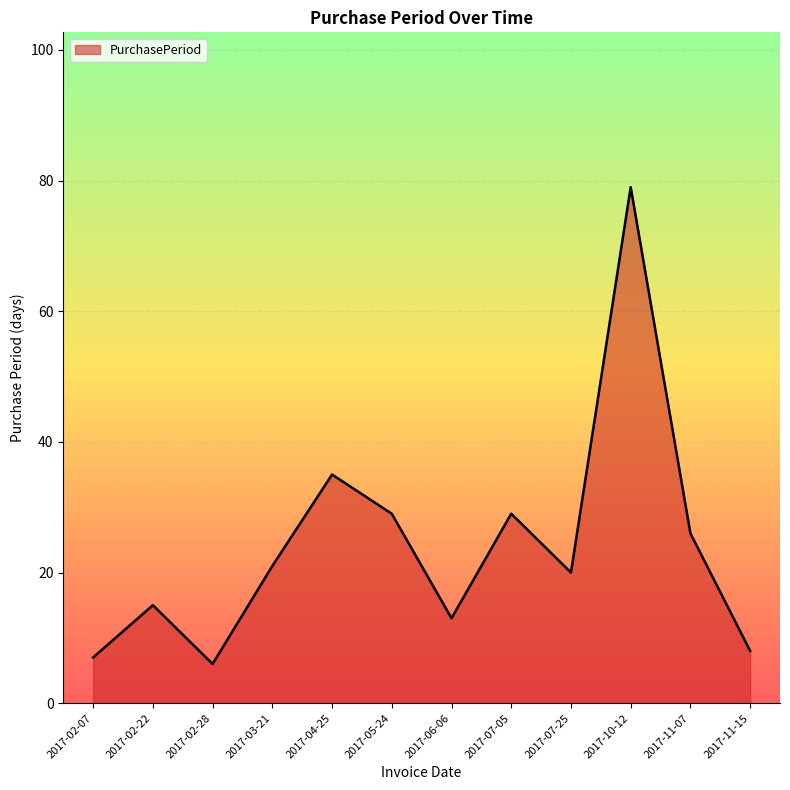

At which category does the data reach its first local valley?

2017-02-28